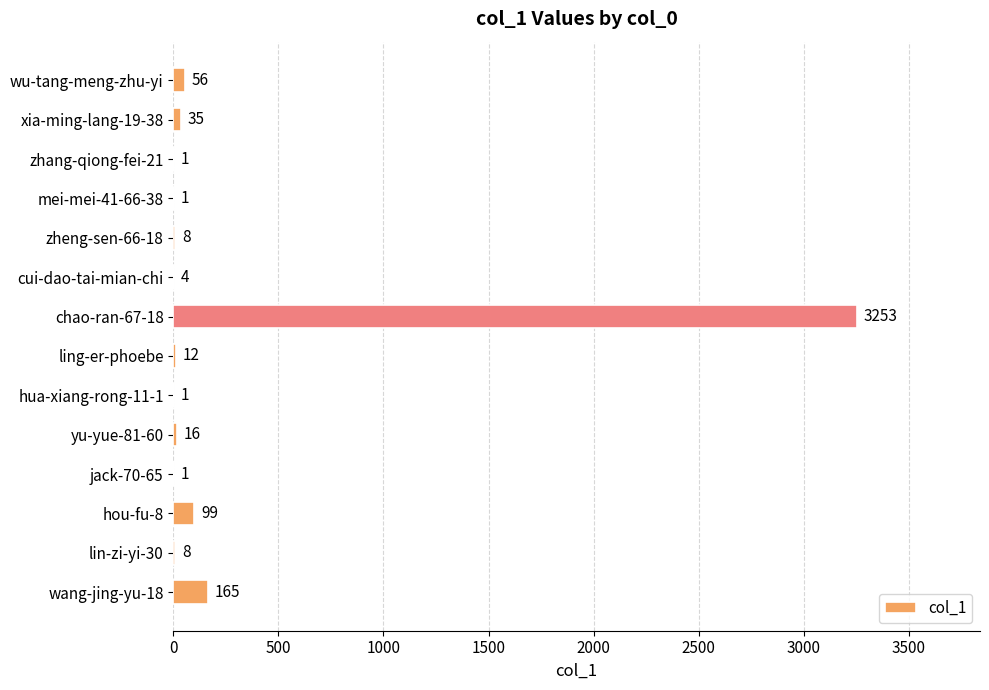

What is the greatest value displayed?

3253